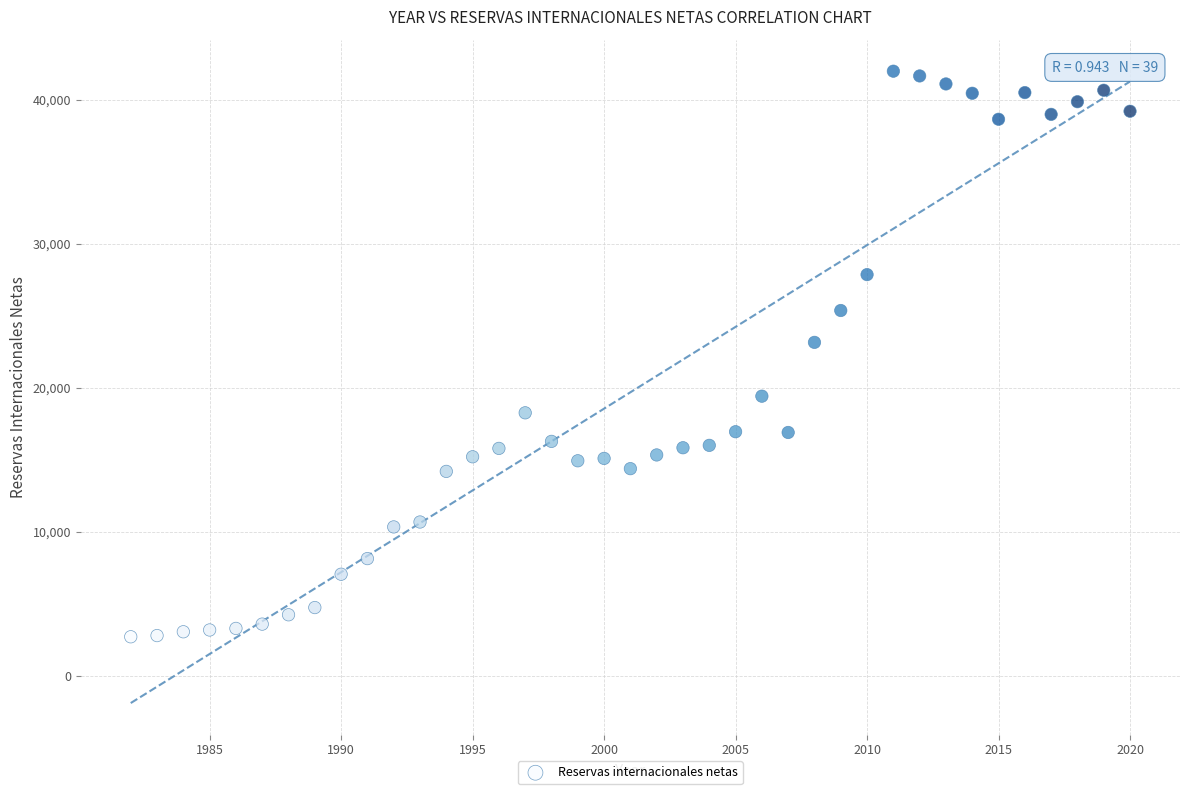

What is the range of X values (max minus min)?

38